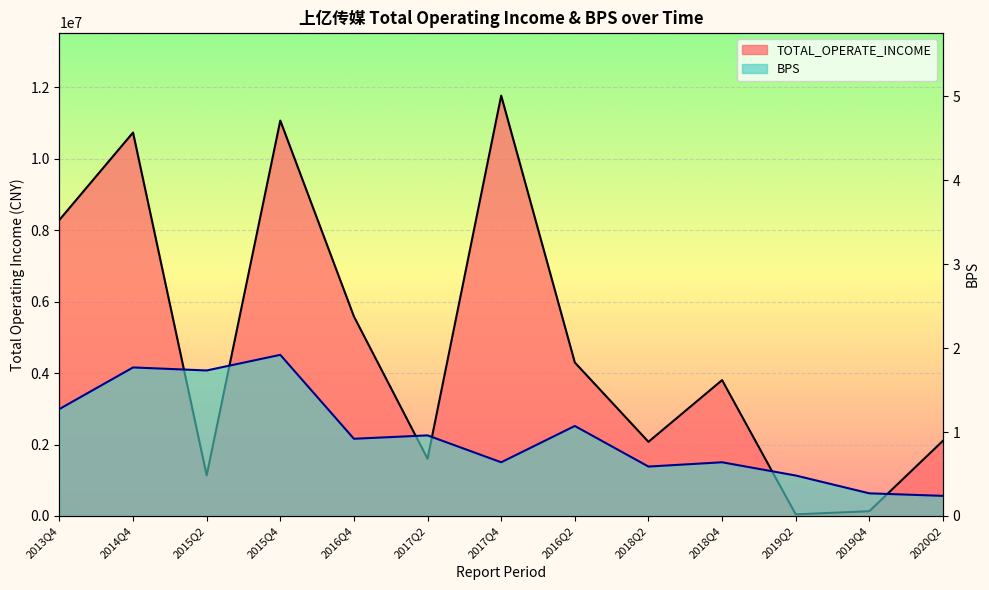

Reading right to left, extract all data points from this chart.

TOTAL_OPERATE_INCOME: 2020Q2=2106132.0	2019Q4=133830.5	2019Q2=45614.3	2018Q4=3802462.9	2018Q2=2075471.6	2016Q2=4296170.3	2017Q4=11764029.3	2017Q2=1601166.3	2016Q4=5583119.8	2015Q4=11066185.8	2015Q2=1134245.3	2014Q4=10731575.2	2013Q4=8286747.2
BPS: 2020Q2=0.2	2019Q4=0.3	2019Q2=0.5	2018Q4=0.6	2018Q2=0.6	2016Q2=1.1	2017Q4=0.6	2017Q2=1.0	2016Q4=0.9	2015Q4=1.9	2015Q2=1.7	2014Q4=1.8	2013Q4=1.3